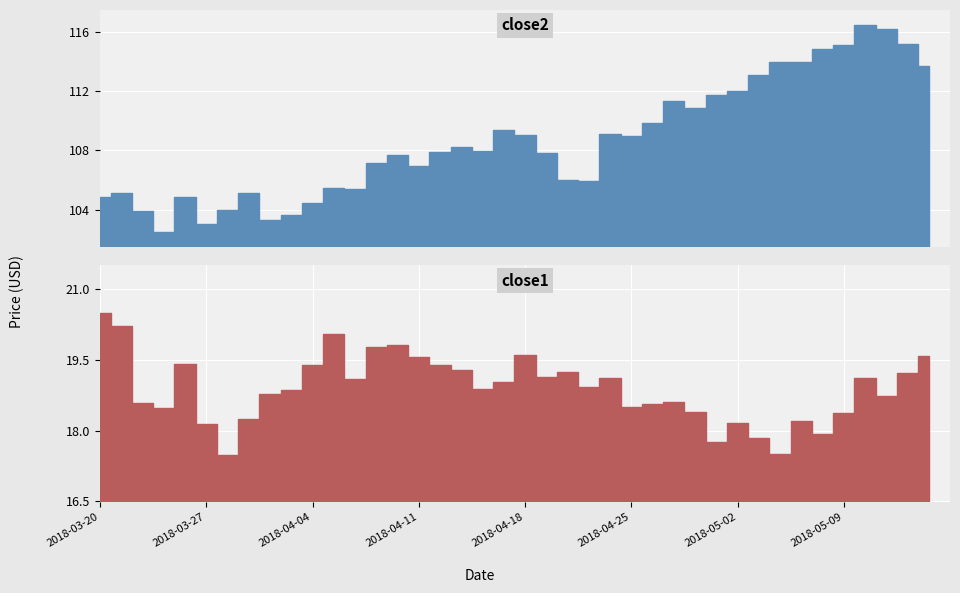

How many data points does each series have?

40